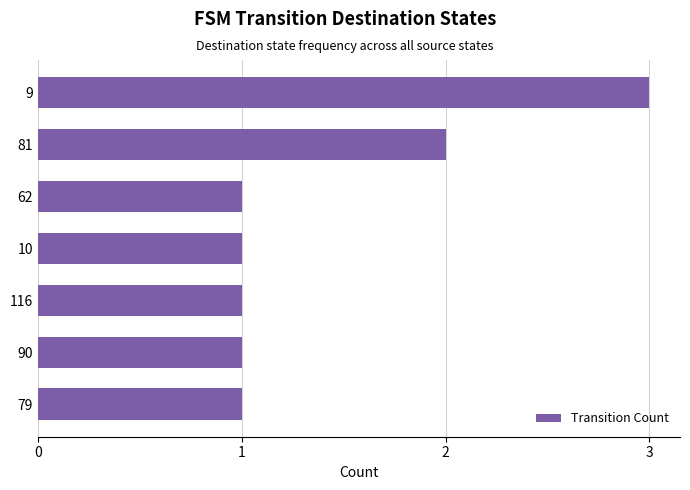

Which label corresponds to the largest value in the chart?

9